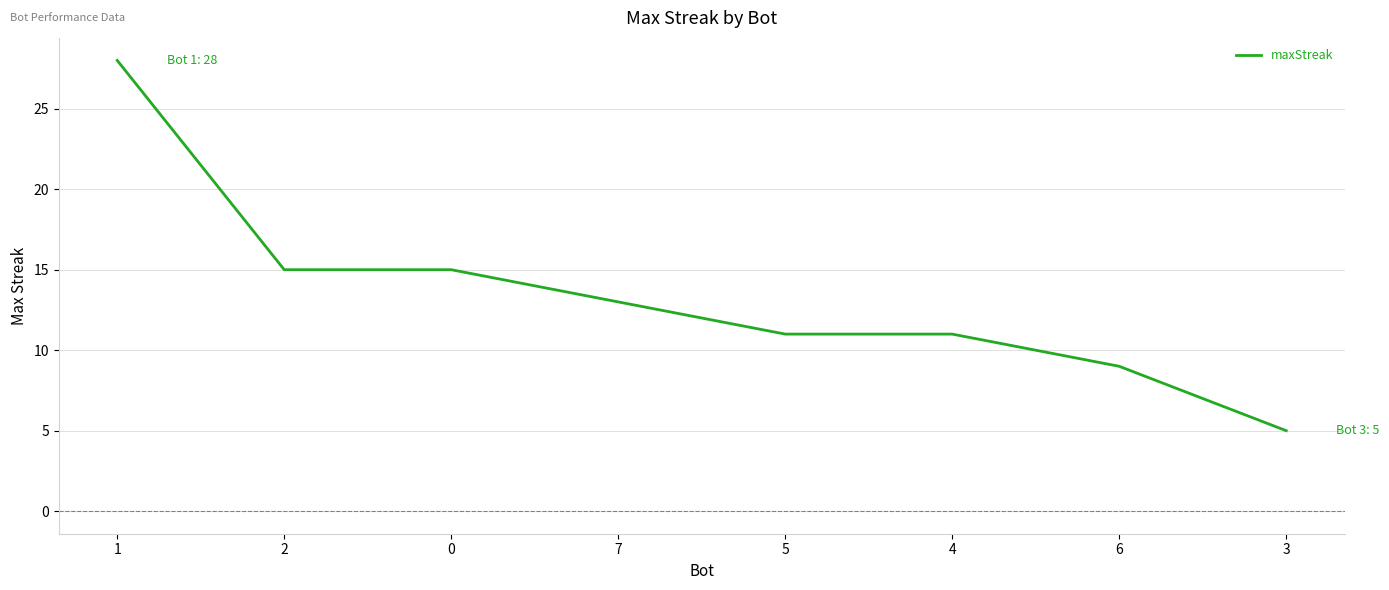

How many categories are shown in the chart?

8